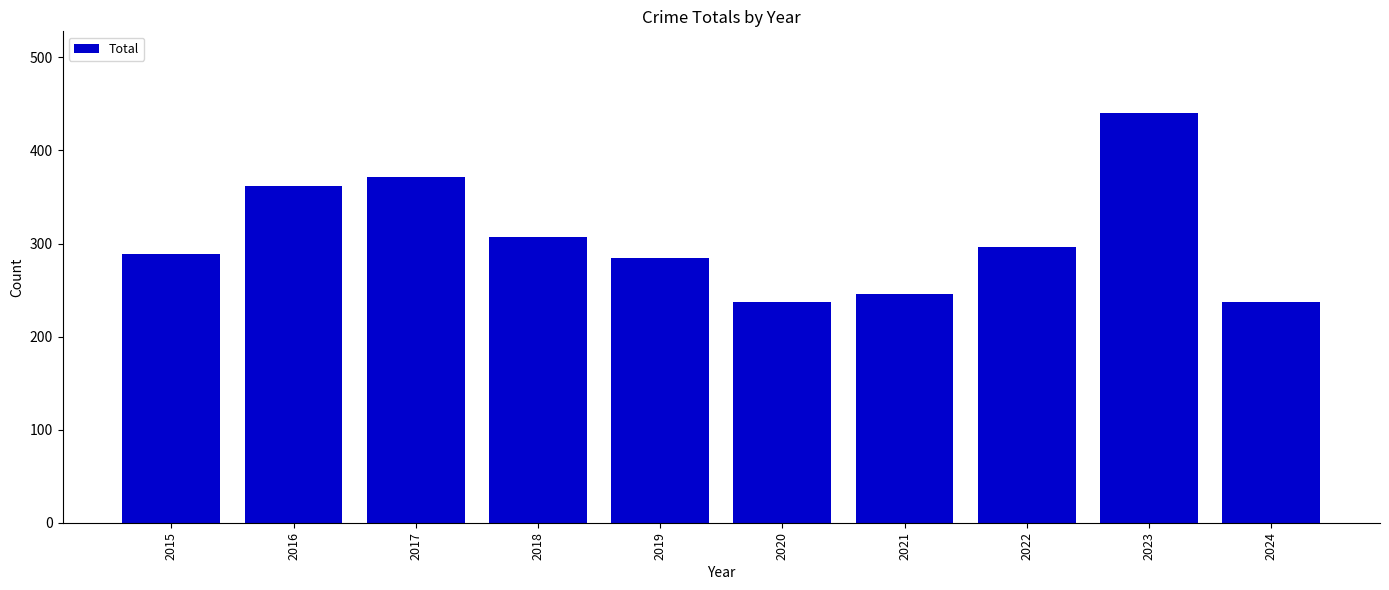

What is the approximate value at 2020?

237